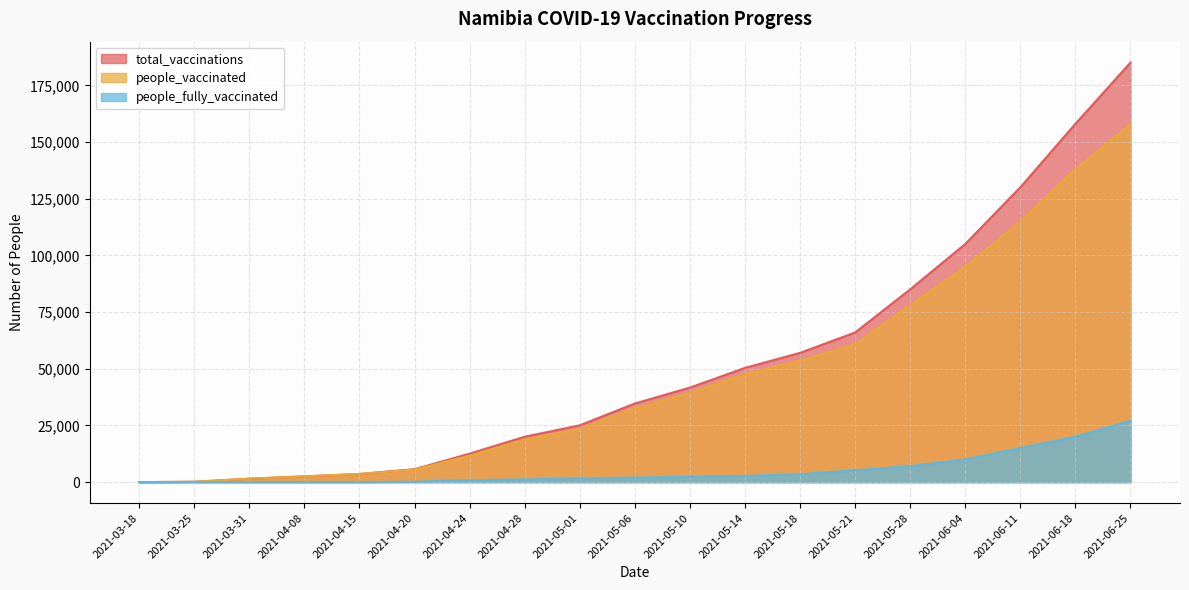

Reading right to left, what are all the values shown in this chart?

total_vaccinations: 185000	158000	130000	105000	85000	65988	56996	50361	41675	34657	25048	20005	12550	5699	3587	2526	1501	152	0
people_vaccinated: 158000	138000	115000	95000	78000	60809	53578	47632	39339	32698	23425	18837	11692	5536	3587	2526	1501	152	0
people_fully_vaccinated: 27000	20000	15000	10000	7000	5179	3418	2729	2336	1959	1623	1168	858	163	0	0	0	0	0